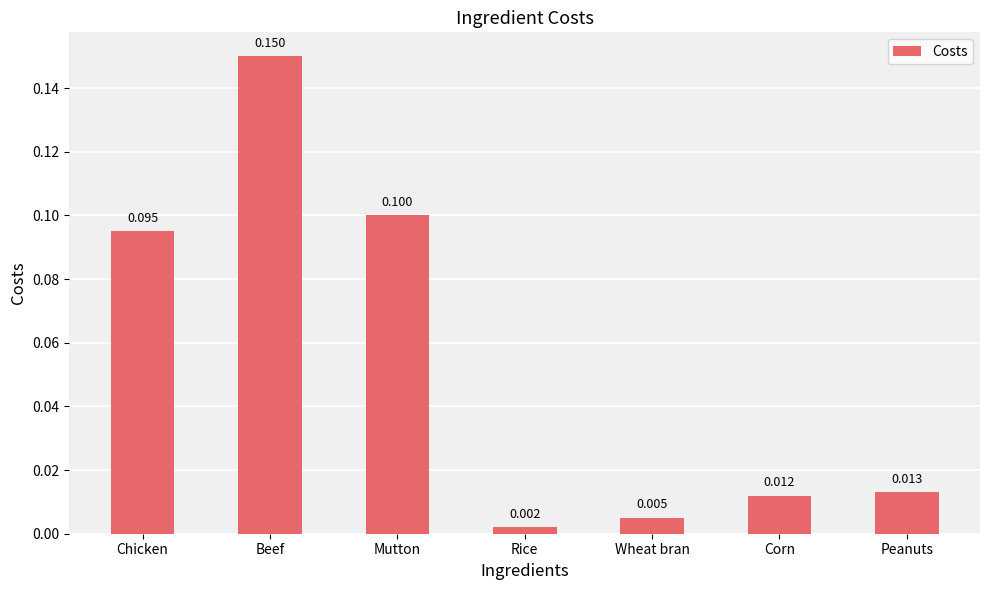

What position from the right is Mutton?

5